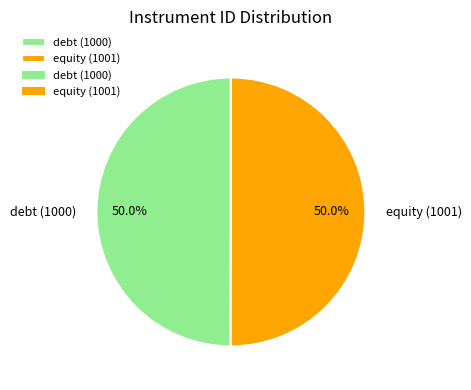

What percentage is the equity (1001) slice, to the nearest percent?

50%